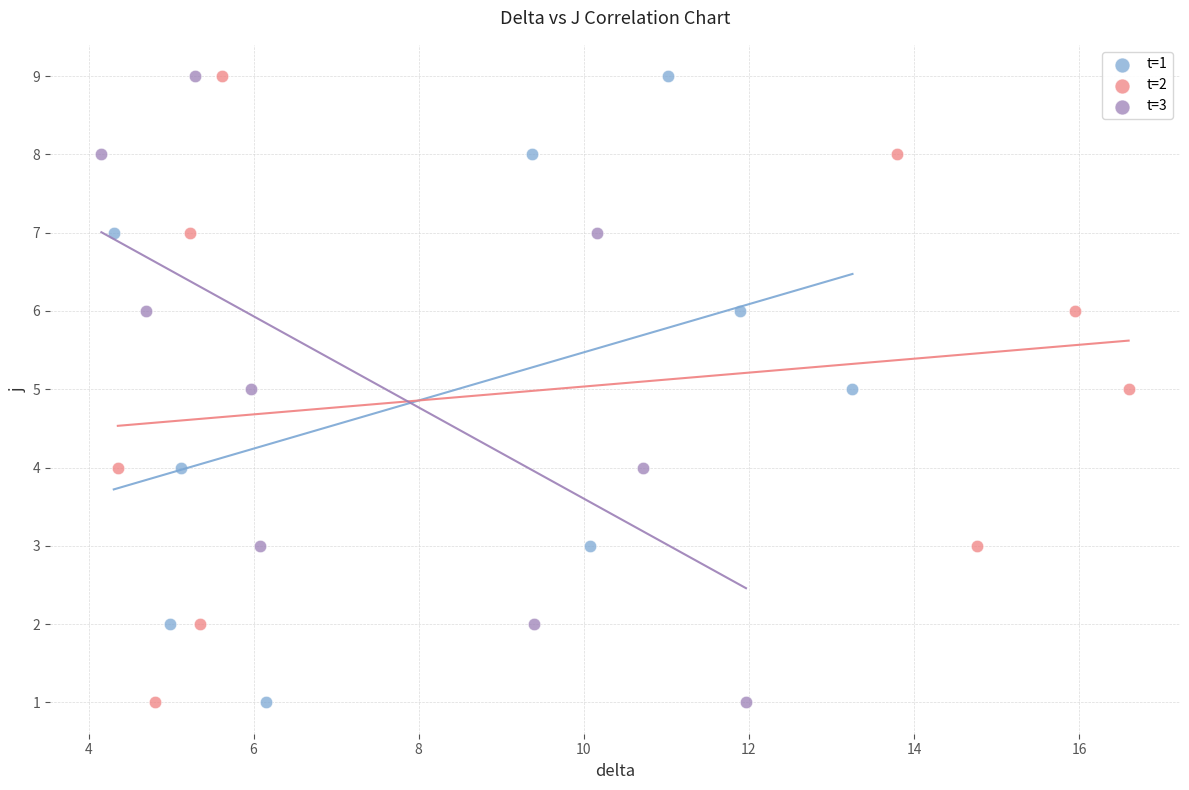

What are all the series names shown in the legend?

t=1, t=2, t=3